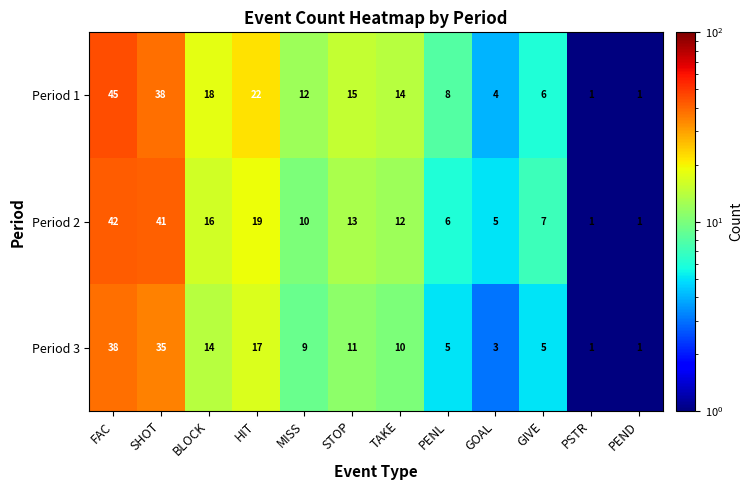

What is the total value across all series at PEND?

3